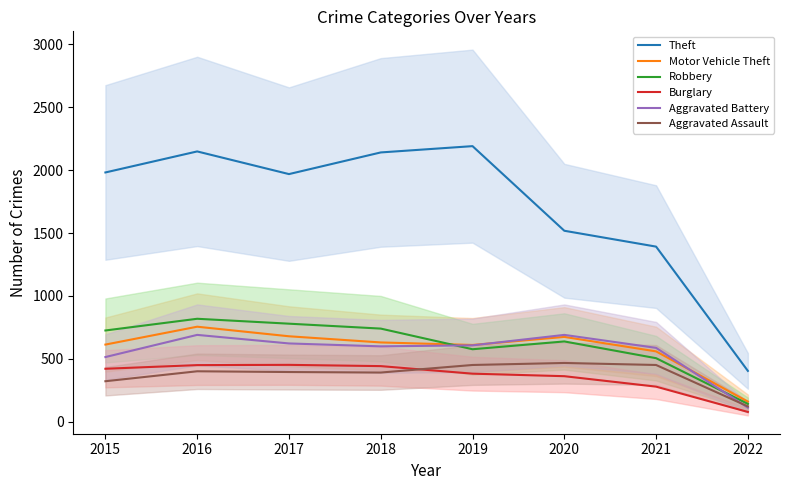

Which series has the largest range (max minus min)?

Theft